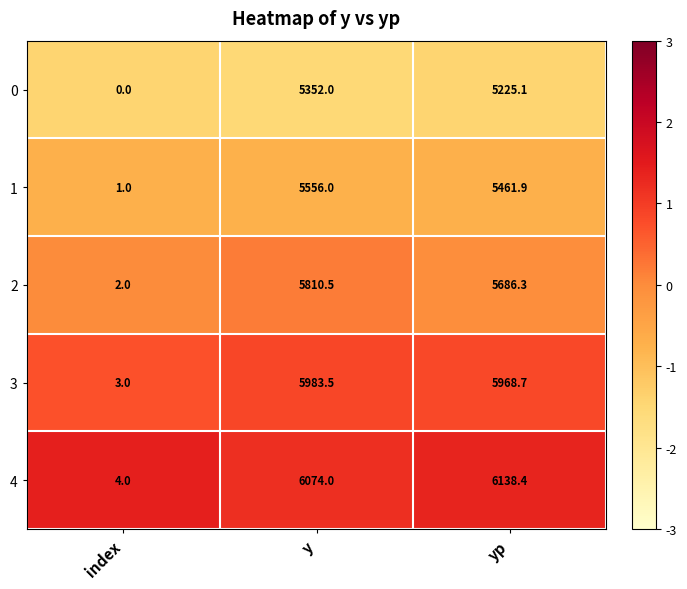

At index, list the series in order from largest to smallest.

4, 3, 2, 1, 0